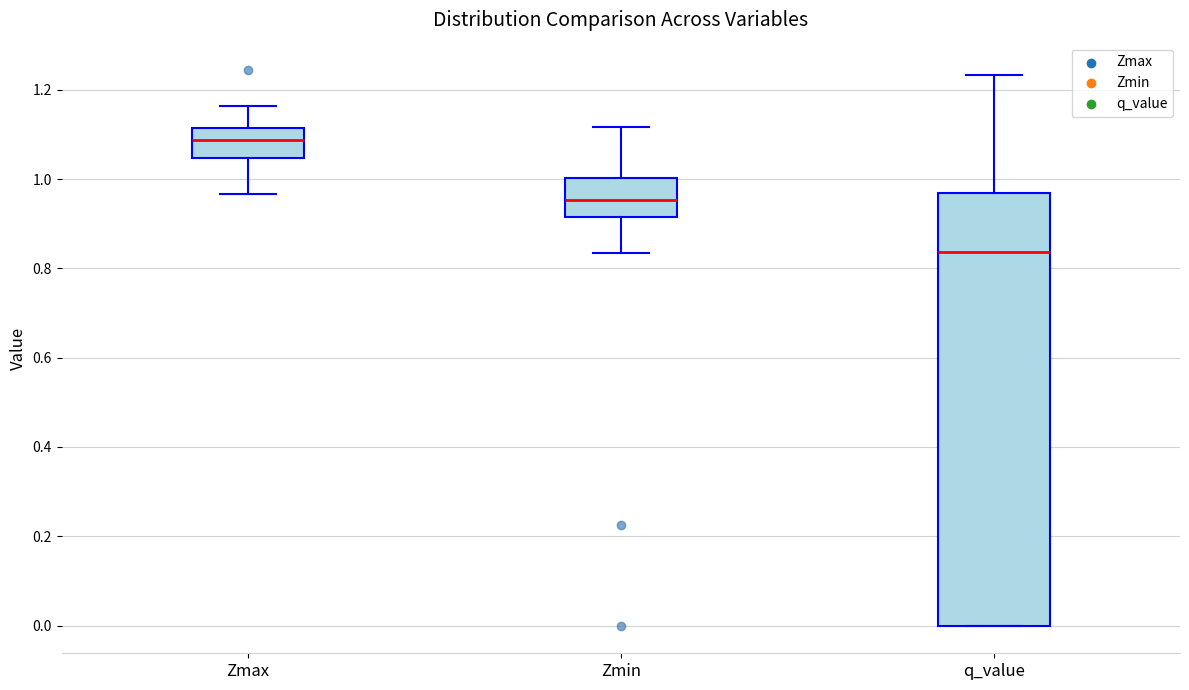

Which box has the lowest median line?

q_value